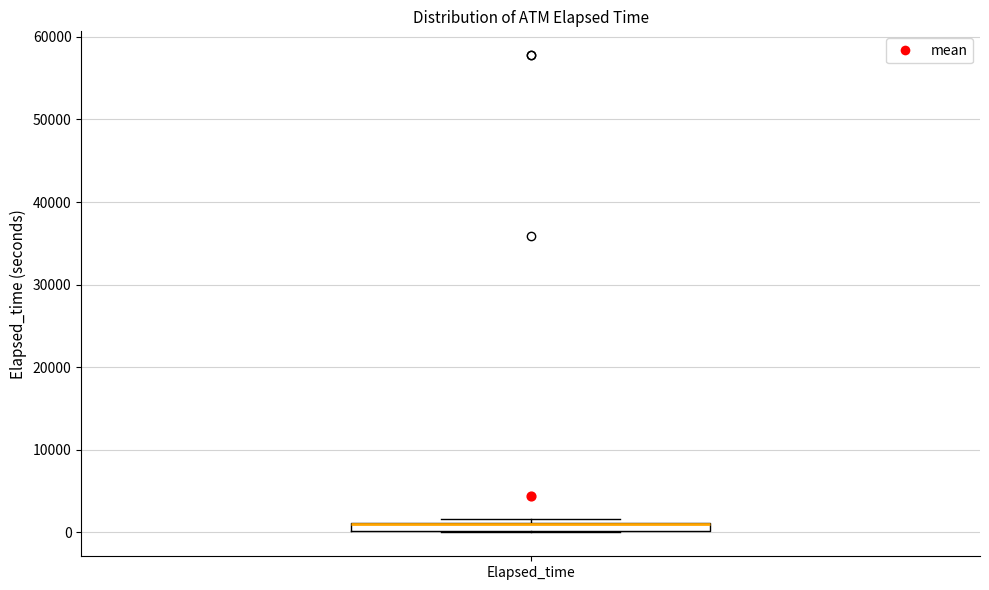

Where is the upper edge of the box for Elapsed_time on the y-axis? The values are not printed on the chart, so give them approximately, as read against the axis.

1000